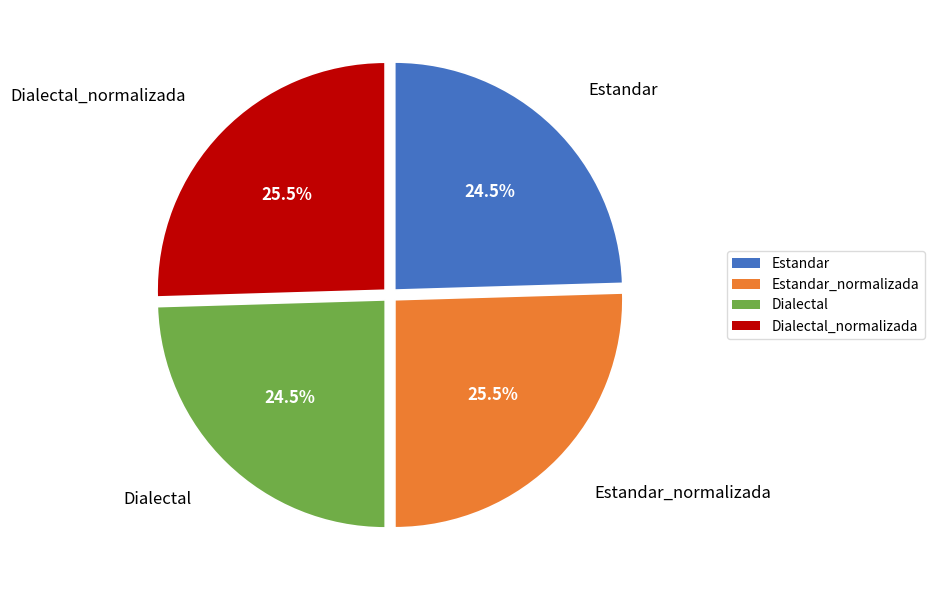

What is the ratio of the value at Dialectal to the value at Estandar?

1.0